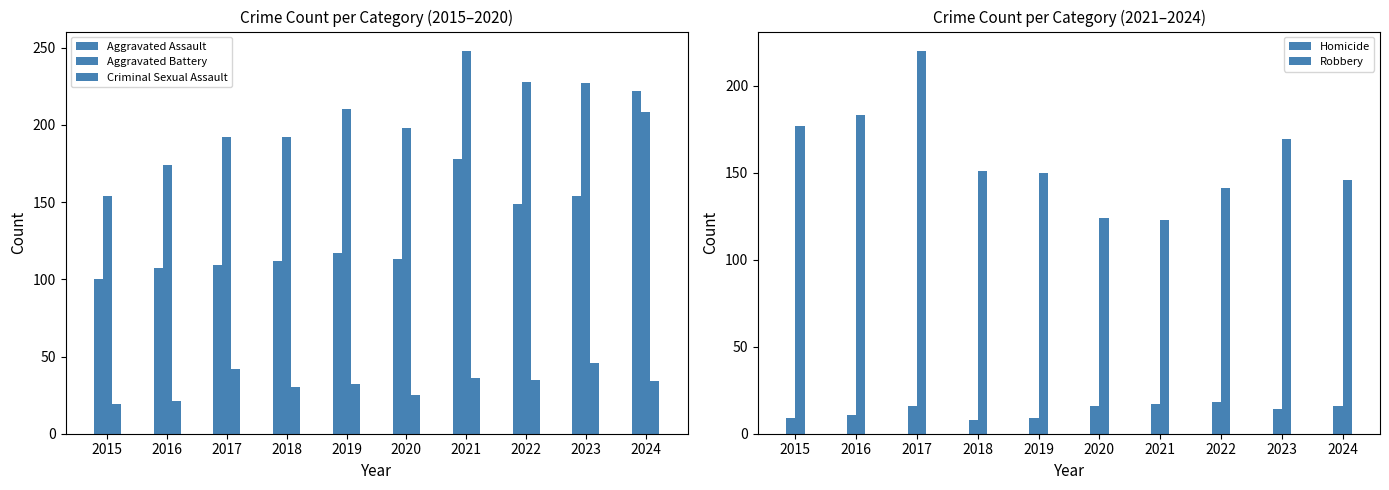

Which series has the largest range (max minus min)?

Aggravated Assault